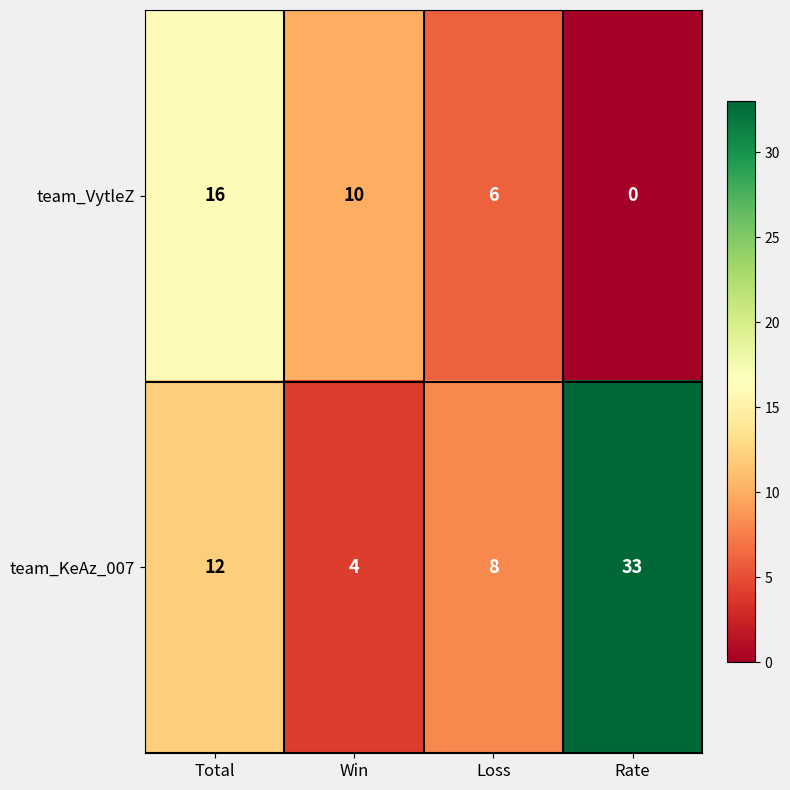

What is the total value across all series at Win?

14